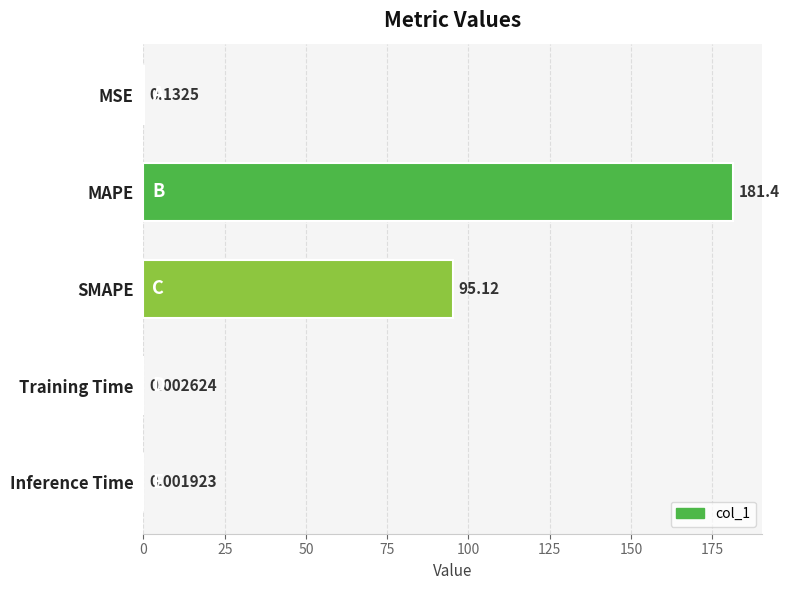

At which label is the value closest to 90?

SMAPE